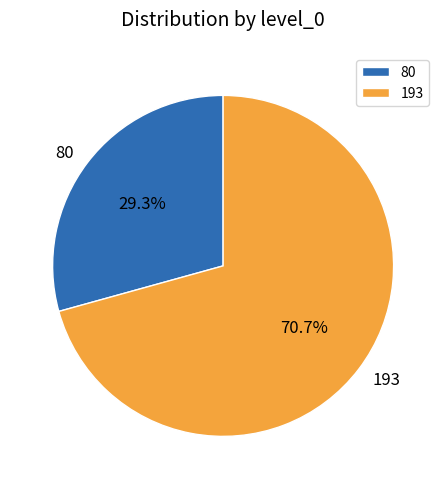

How many slices are in this pie chart?

2